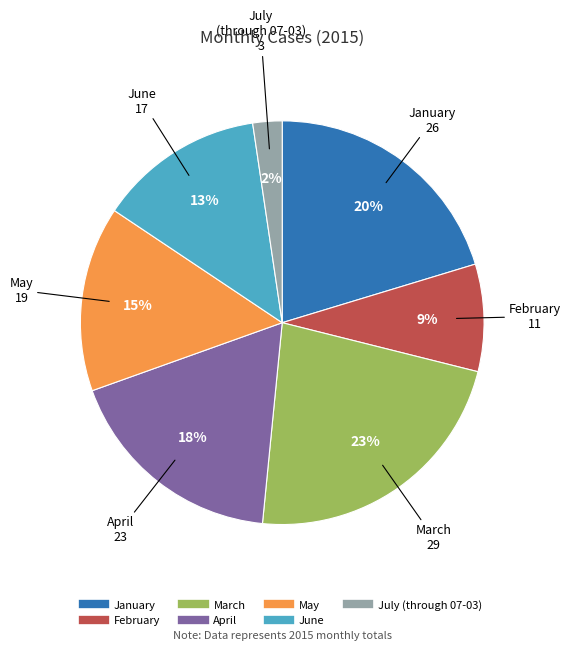

Between July (through 07-03) and January, which is larger?

January